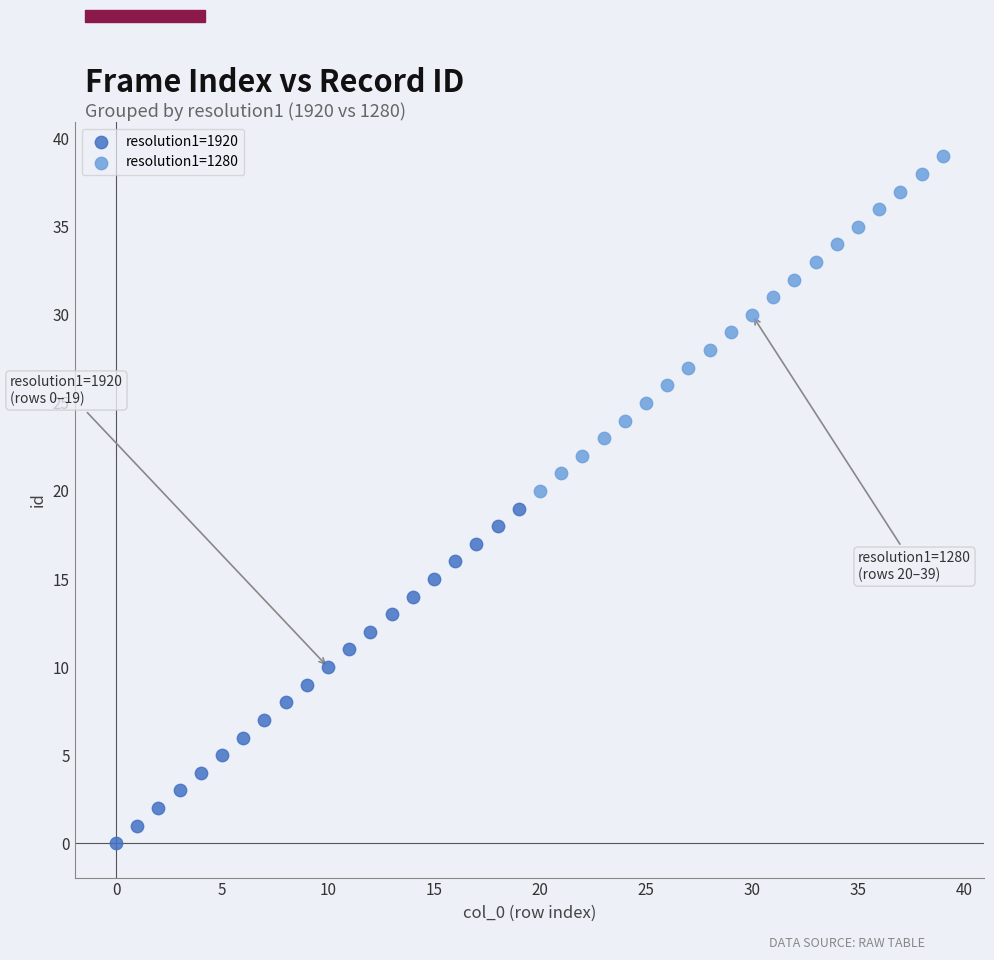

Which series reaches the minimum Y coordinate?

resolution1=1920